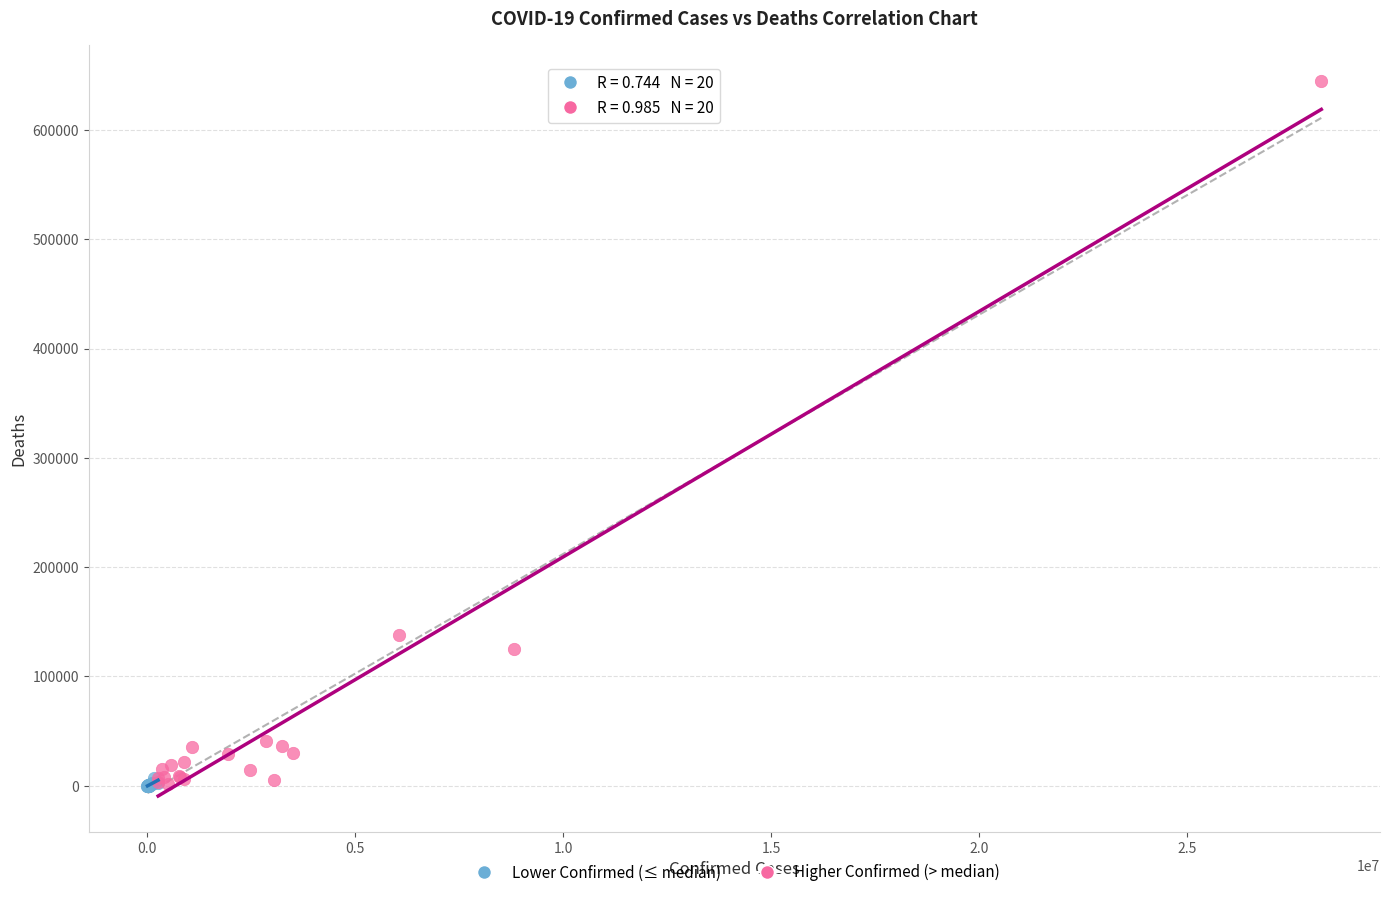

Which series has the largest Y range (max minus min)?

Higher Confirmed (> median)